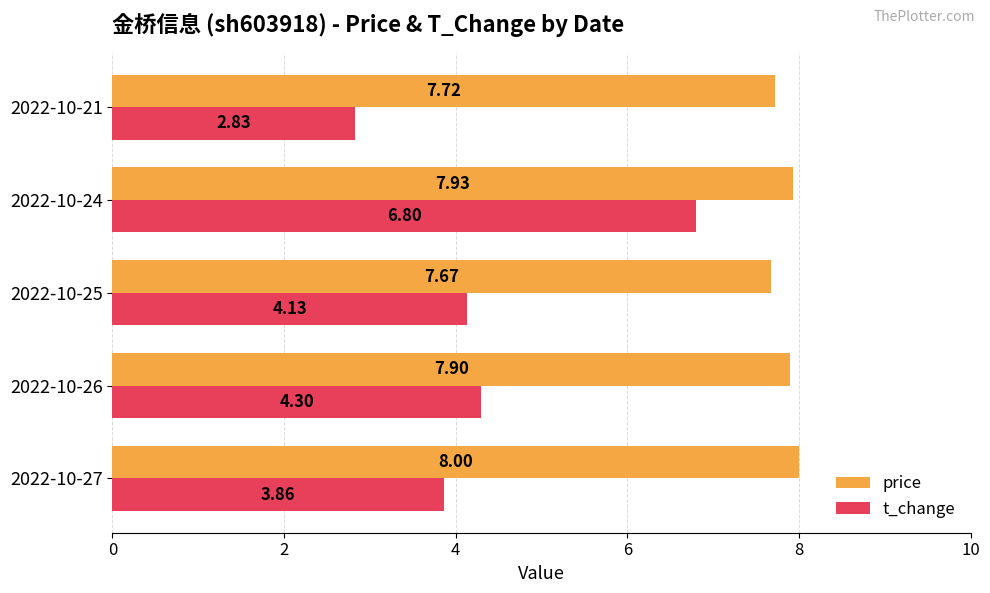

What is the difference between the second highest and second lowest values in the t_change series?

0.4